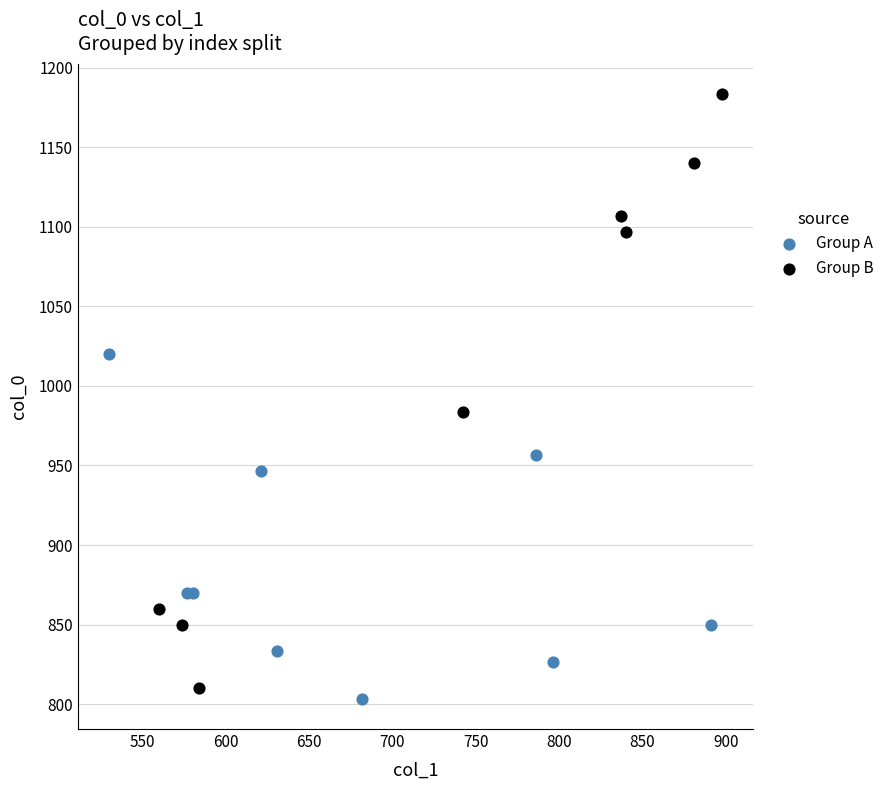

Which series reaches the maximum Y coordinate?

Group B